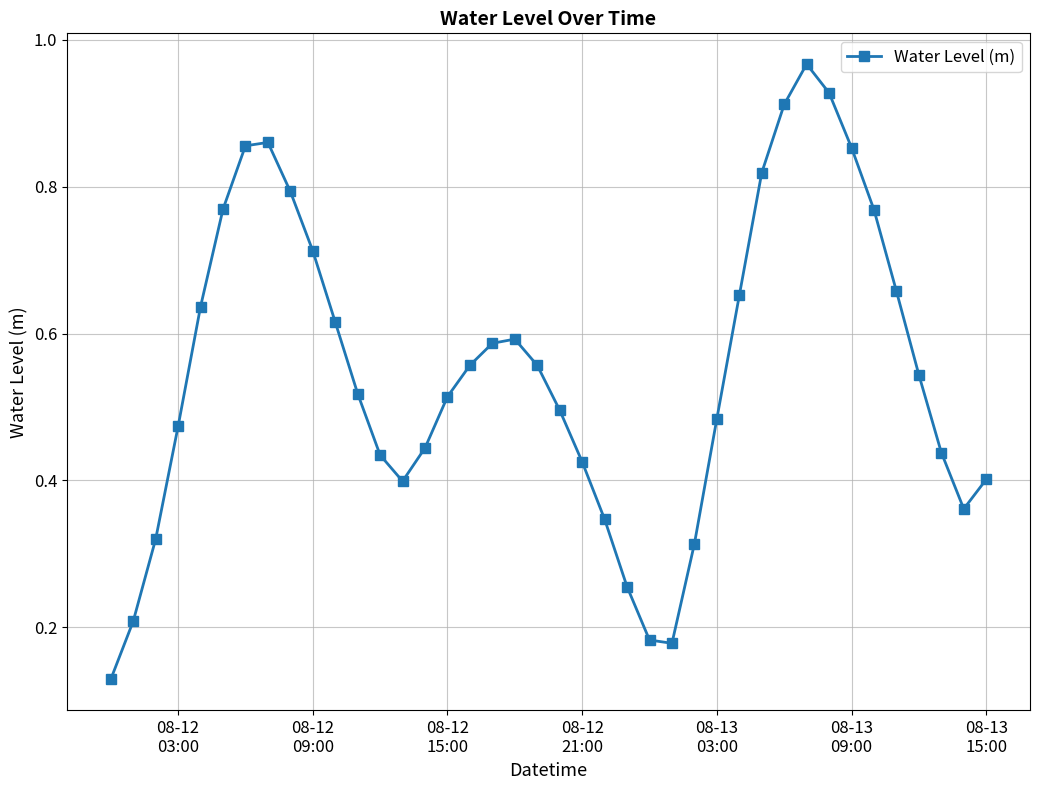

True or false: there are more than 1 points higher than both neighbors.

True